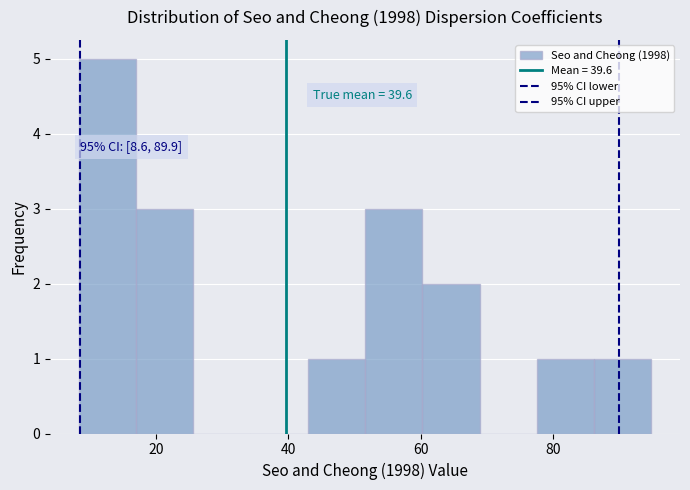

Over which range of the x-axis is the bar tallest?

8 to 16